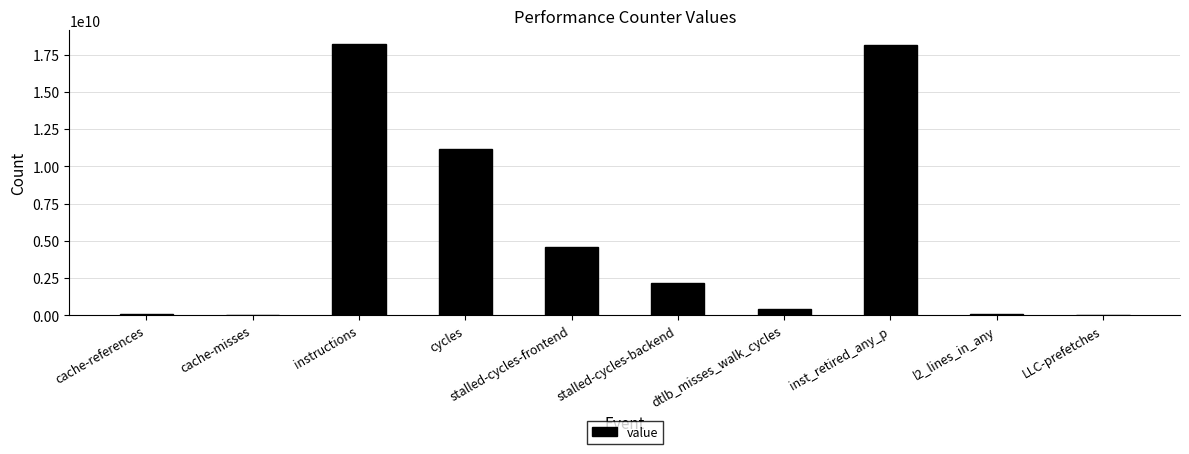

What is the sum of all values?

54817499144